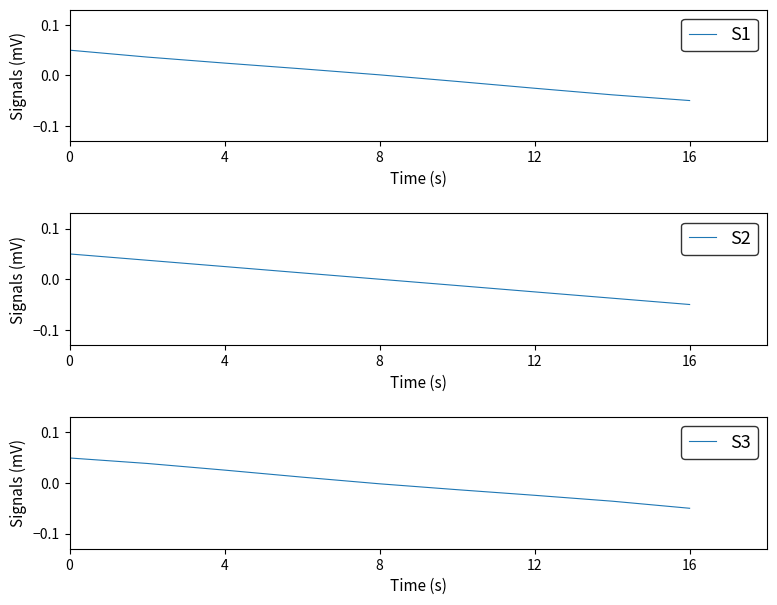

Reading left to right, extract all data points from this chart.

S1: 0.1	0.0	0.0	0.0	0.0	-0.0	-0.0	-0.0	-0.0
S2: 0.1	0.0	0.0	0.0	0.0	-0.0	-0.0	-0.0	-0.1
S3: 0.0	0.0	0.0	0.0	-0.0	-0.0	-0.0	-0.0	-0.1